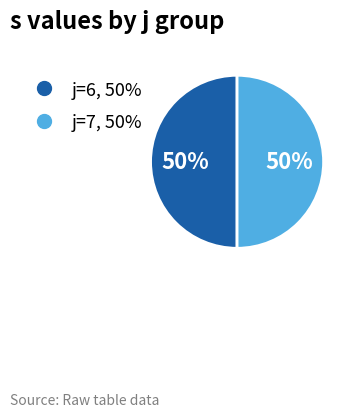

To the nearest percent, what is the average slice percentage?

50%